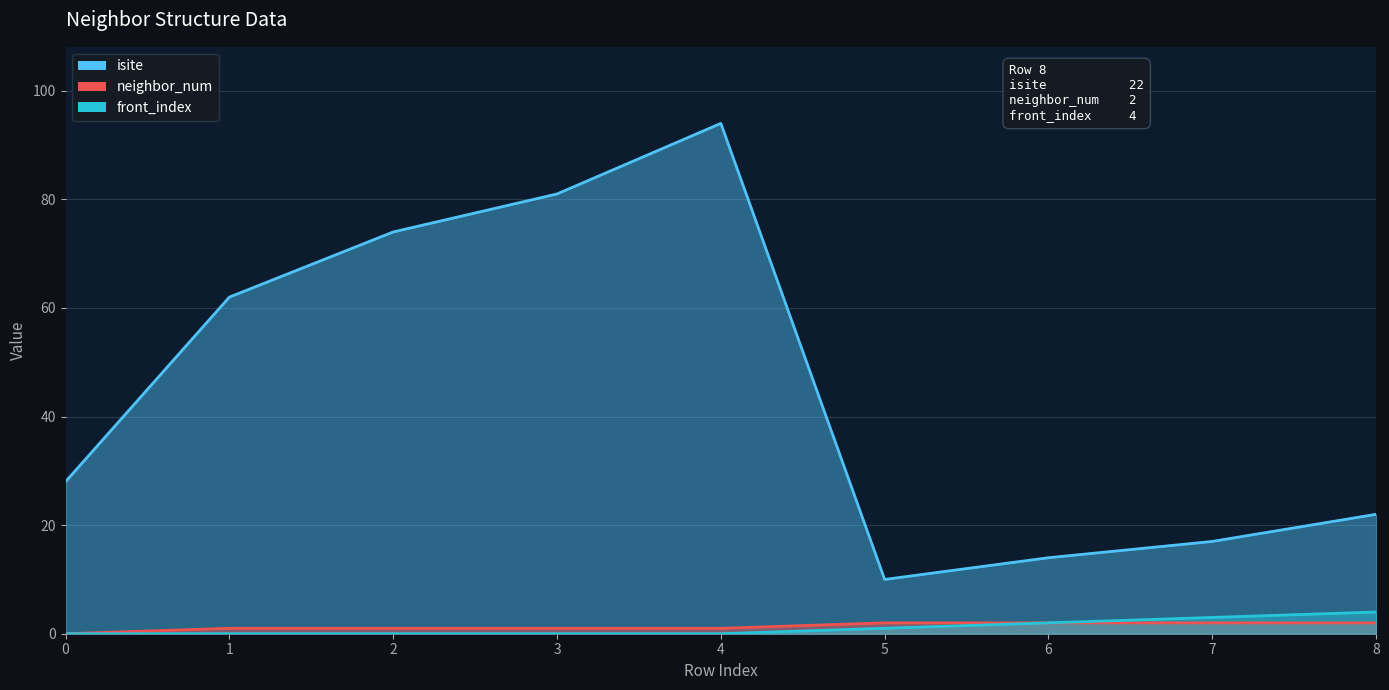

What is the lowest value of the isite series?

10